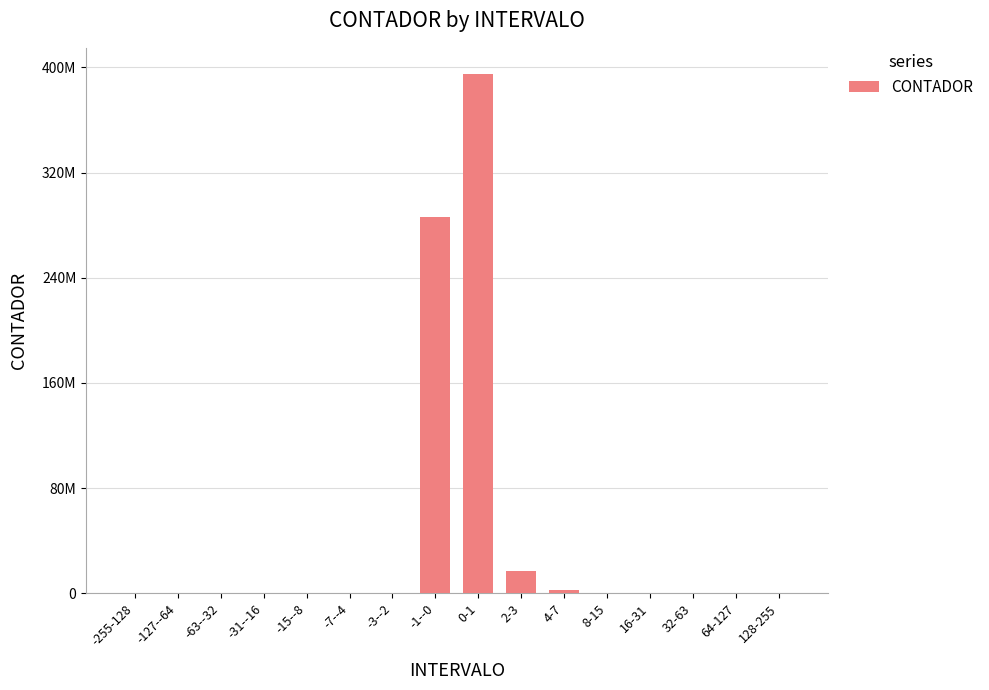

Are the bars horizontal?

No